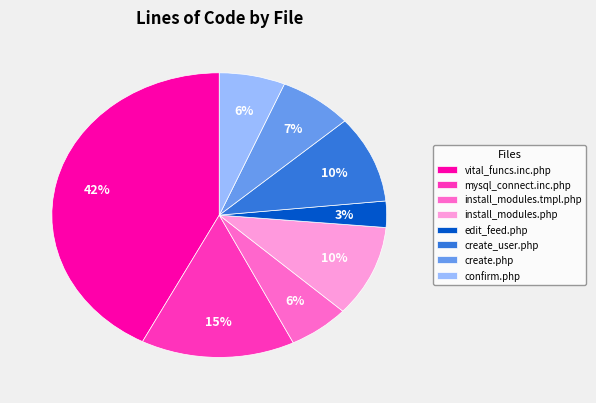

Which has a higher value, install_modules.php or install_modules.tmpl.php?

install_modules.php